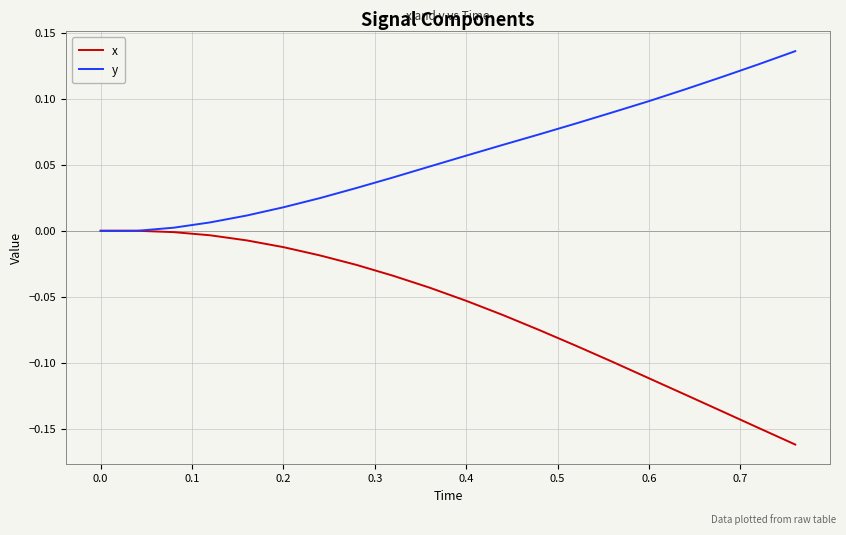

Which series has the largest total across all categories?

y